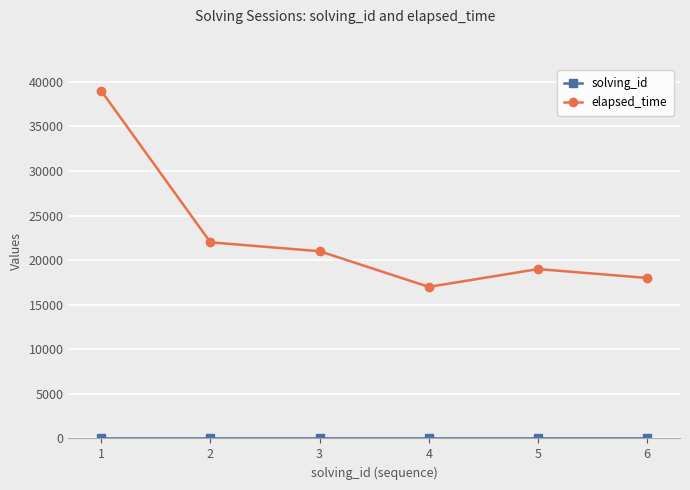

What is the difference between the maximum and minimum values in the elapsed_time series?

22000